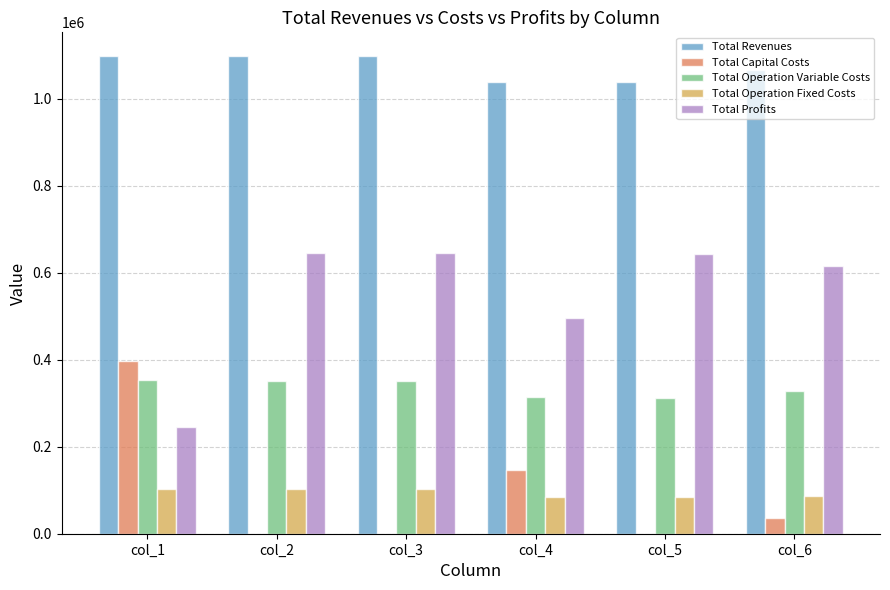

At which label is Total Capital Costs closest to 198704?

col_4